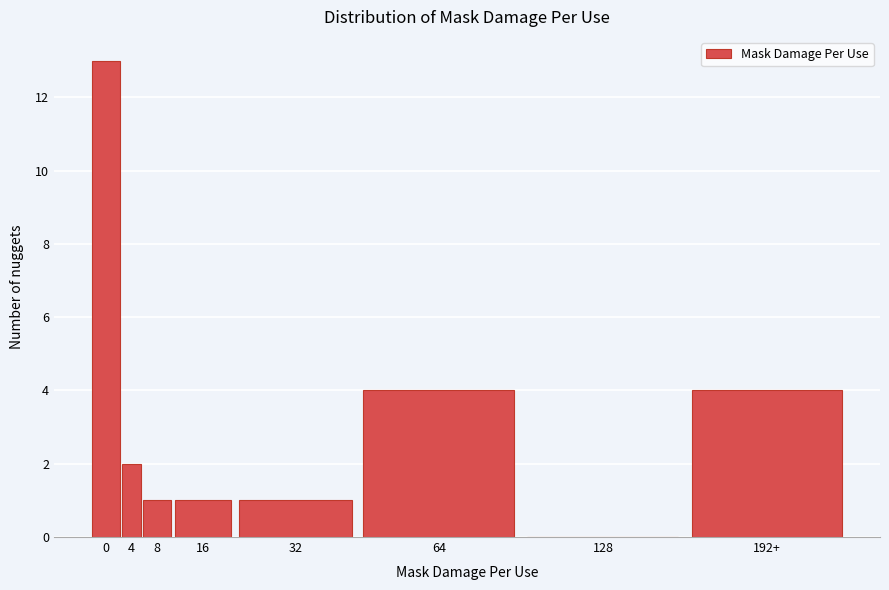

Reading left to right, extract all data points from this chart.

0=13	4=2	8=1	16=1	32=1	64=4	128=0	192+=4